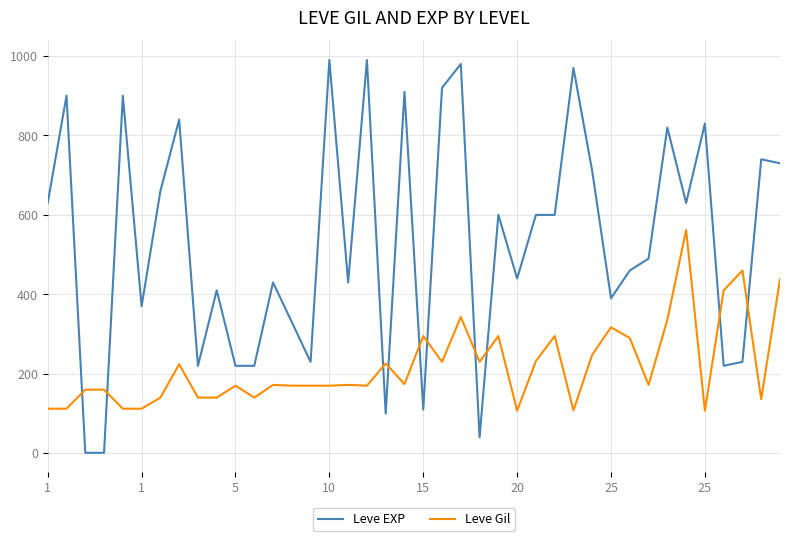

Which series has the widest spread of values?

Leve EXP